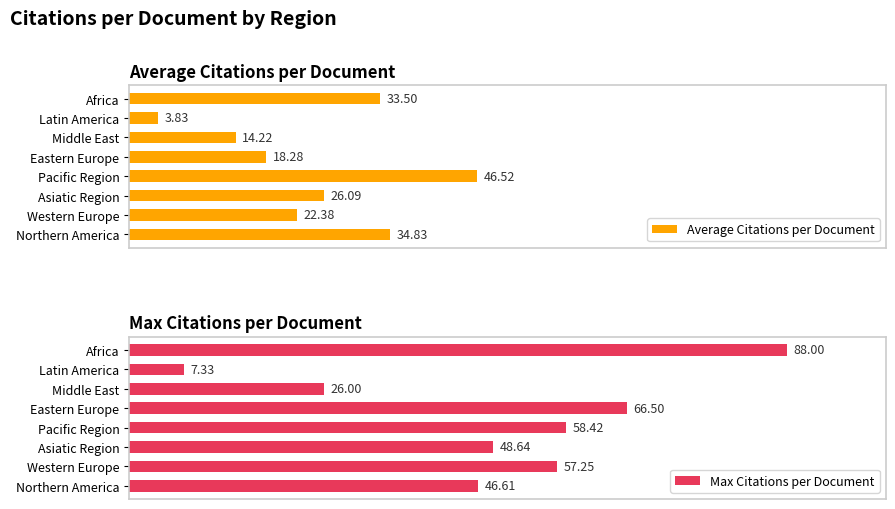

Which series has the largest range (max minus min)?

Max Citations per Document